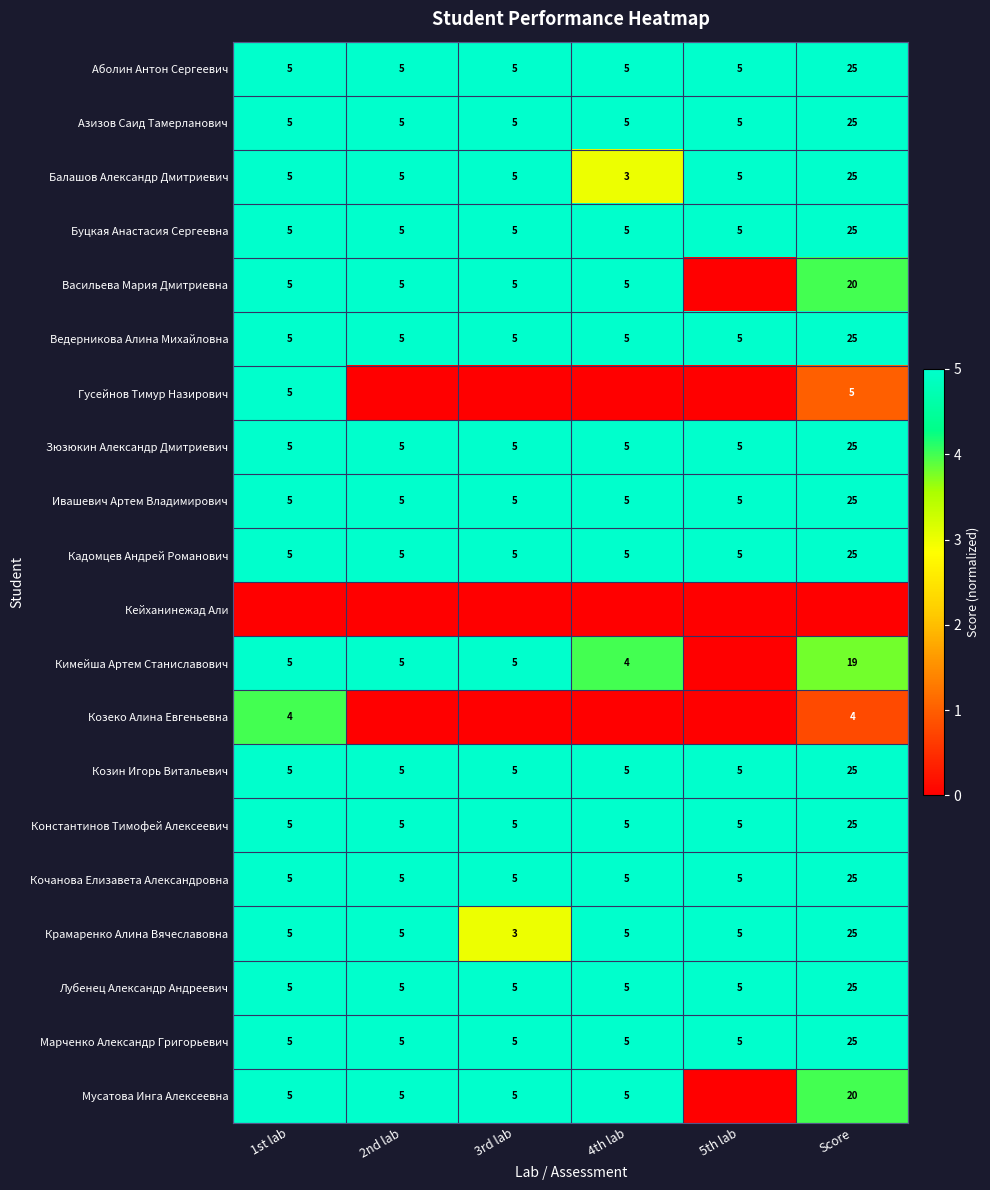

Is it true that Васильева Мария Дмитриевна equals 5 at 3rd lab?

True